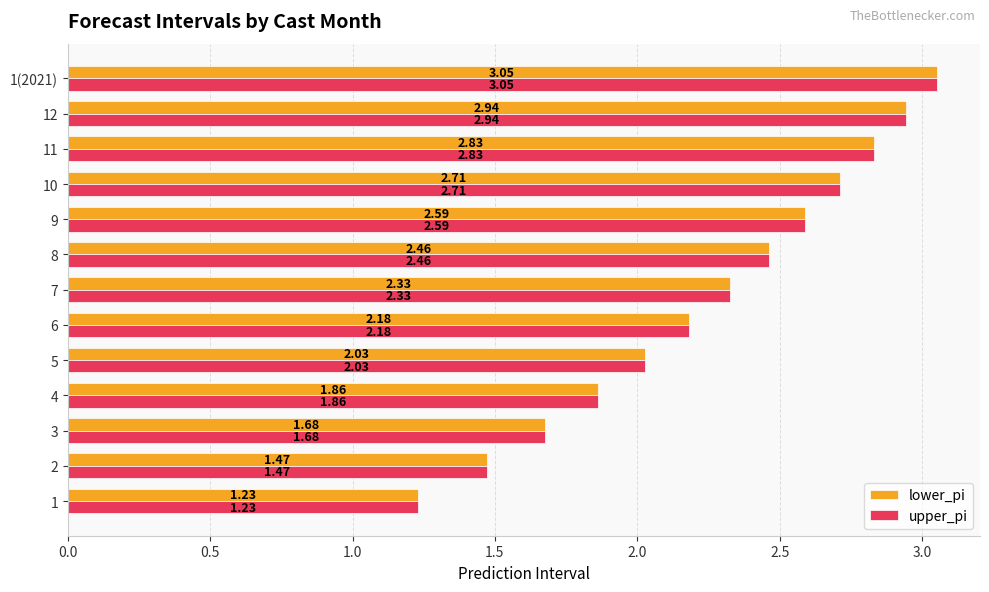

What is the difference between the upper_pi values at 12 and 6?

0.8